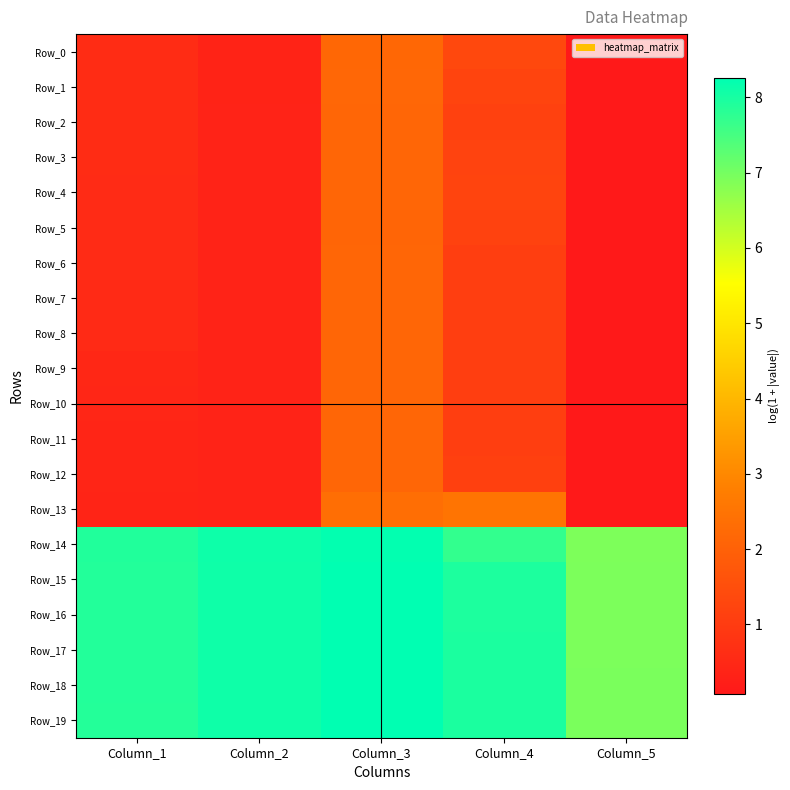

Reading left to right, transcribe all the data shown in this chart.

Row_0: Column_1=0.6	Column_2=0.4	Column_3=2.2	Column_4=1.3	Column_5=0.1
Row_1: Column_1=0.6	Column_2=0.3	Column_3=2.2	Column_4=1.2	Column_5=0.1
Row_2: Column_1=0.6	Column_2=0.3	Column_3=2.1	Column_4=1.2	Column_5=0.1
Row_3: Column_1=0.6	Column_2=0.3	Column_3=2.1	Column_4=1.2	Column_5=0.1
Row_4: Column_1=0.6	Column_2=0.3	Column_3=2.1	Column_4=1.2	Column_5=0.1
Row_5: Column_1=0.6	Column_2=0.3	Column_3=2.1	Column_4=1.2	Column_5=0.1
Row_6: Column_1=0.6	Column_2=0.3	Column_3=2.1	Column_4=1.1	Column_5=0.1
Row_7: Column_1=0.5	Column_2=0.3	Column_3=2.1	Column_4=1.1	Column_5=0.1
Row_8: Column_1=0.5	Column_2=0.3	Column_3=2.1	Column_4=1.1	Column_5=0.1
Row_9: Column_1=0.5	Column_2=0.3	Column_3=2.1	Column_4=1.1	Column_5=0.1
Row_10: Column_1=0.4	Column_2=0.3	Column_3=2.1	Column_4=1.1	Column_5=0.1
Row_11: Column_1=0.4	Column_2=0.3	Column_3=2.1	Column_4=1.1	Column_5=0.1
Row_12: Column_1=0.4	Column_2=0.3	Column_3=2.1	Column_4=1.1	Column_5=0.1
Row_13: Column_1=0.4	Column_2=0.3	Column_3=2.4	Column_4=2.5	Column_5=0.1
Row_14: Column_1=7.9	Column_2=8.1	Column_3=8.2	Column_4=7.7	Column_5=6.9
Row_15: Column_1=7.9	Column_2=8.1	Column_3=8.2	Column_4=7.9	Column_5=6.9
Row_16: Column_1=7.9	Column_2=8.1	Column_3=8.3	Column_4=7.9	Column_5=6.9
Row_17: Column_1=7.9	Column_2=8.1	Column_3=8.3	Column_4=8.0	Column_5=6.9
Row_18: Column_1=7.9	Column_2=8.1	Column_3=8.3	Column_4=8.0	Column_5=6.9
Row_19: Column_1=7.9	Column_2=8.1	Column_3=8.3	Column_4=8.0	Column_5=6.9